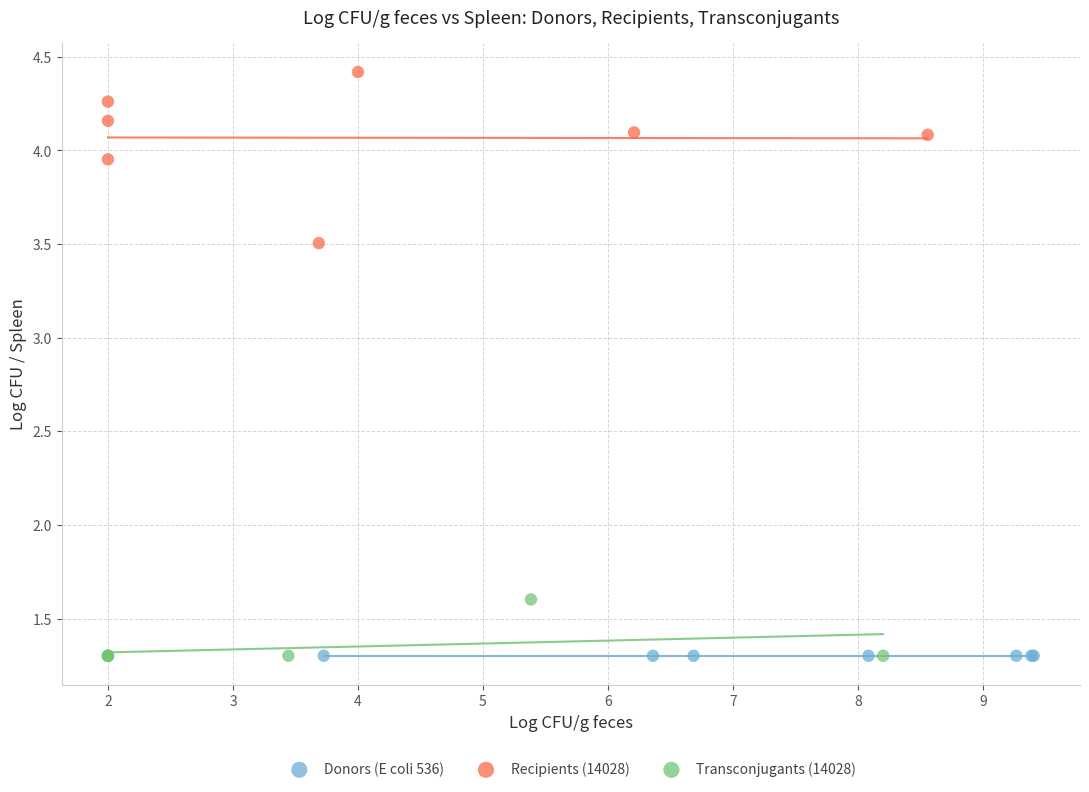

Which series contains the highest Y value?

Recipients (14028)